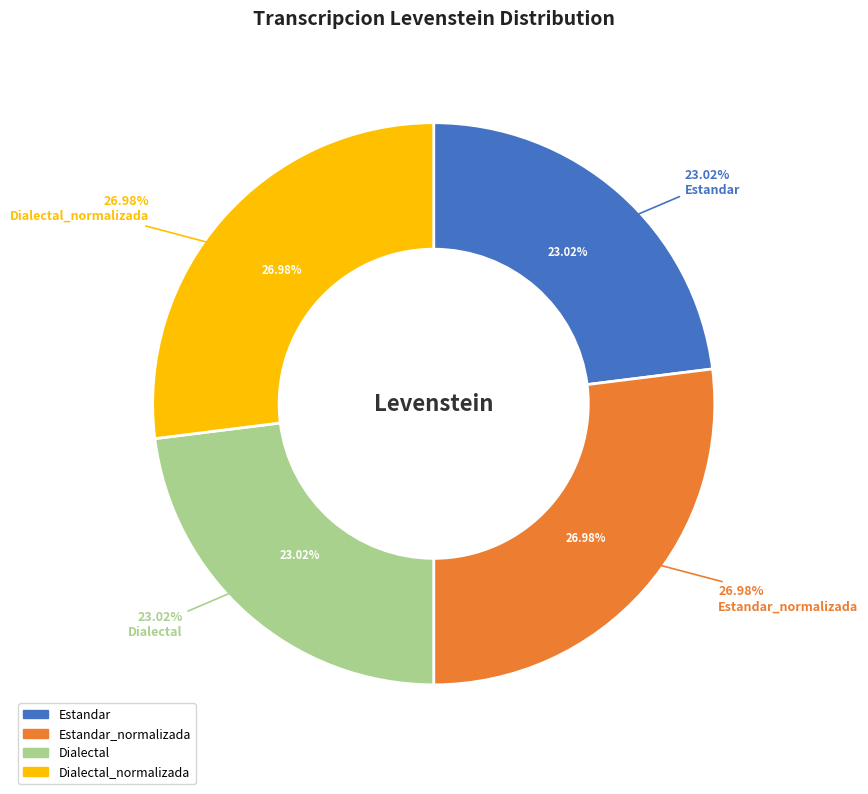

Is there any slice that represents more than half of the pie?

No